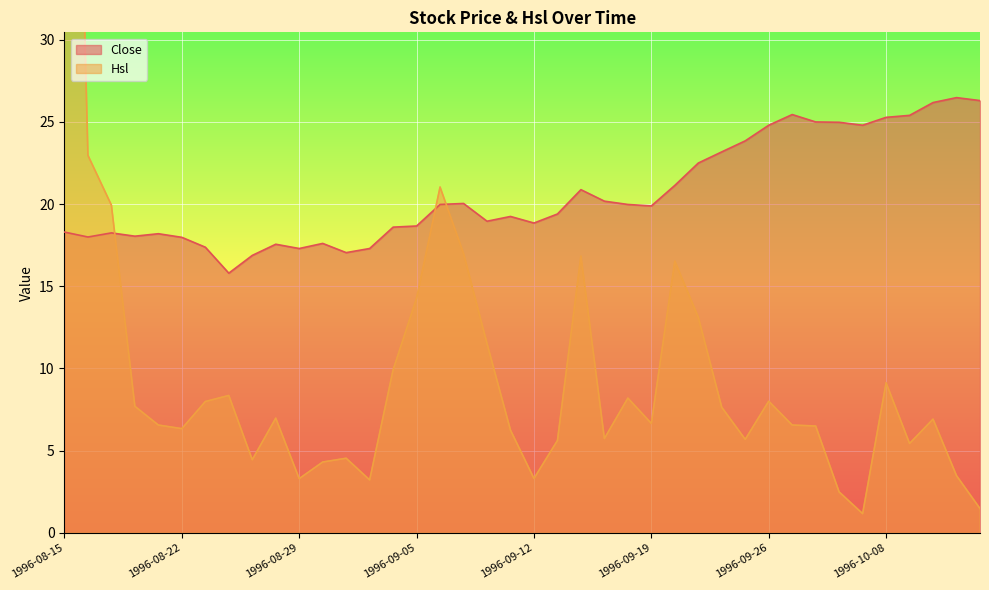

What is the highest value of the Close series?

26.5